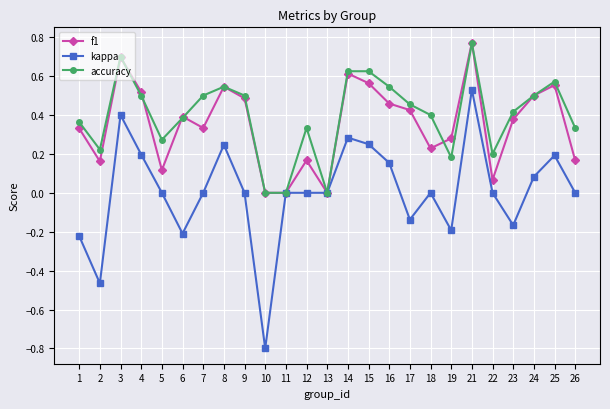

Which label corresponds to the largest value in the chart?

21